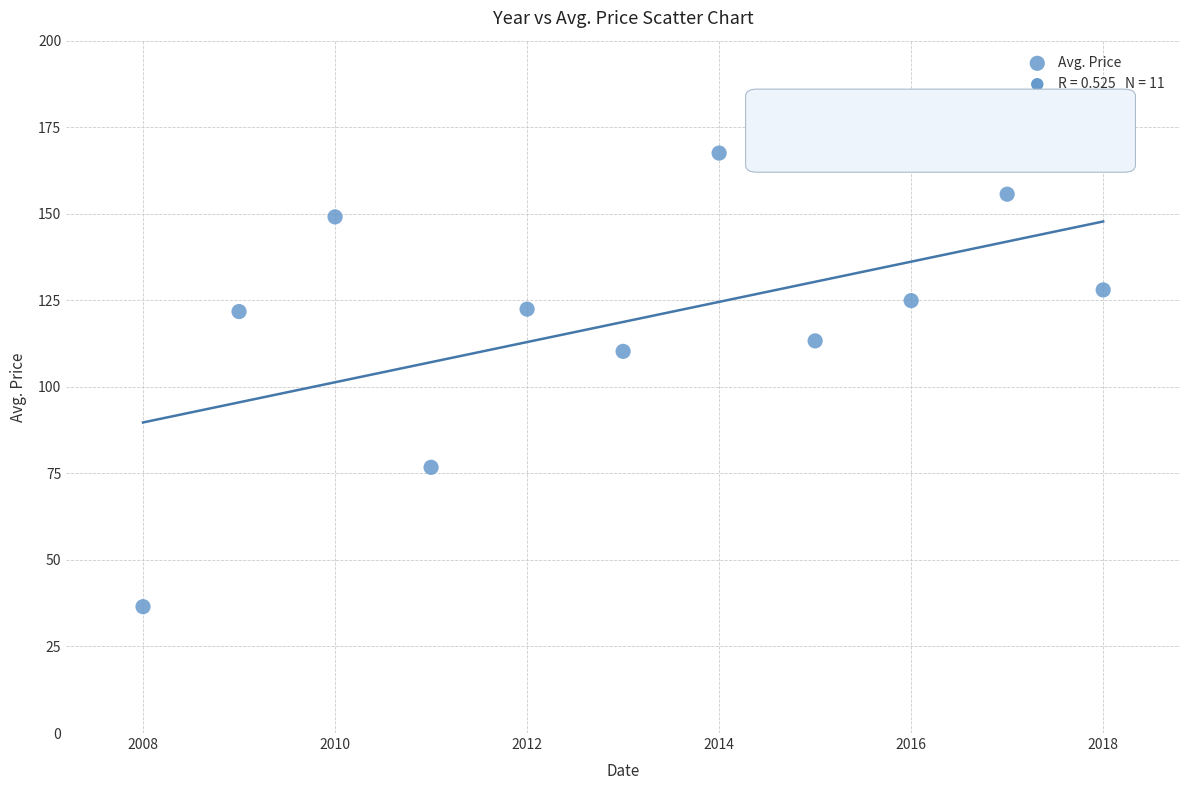

What is the average X value?

2013.0